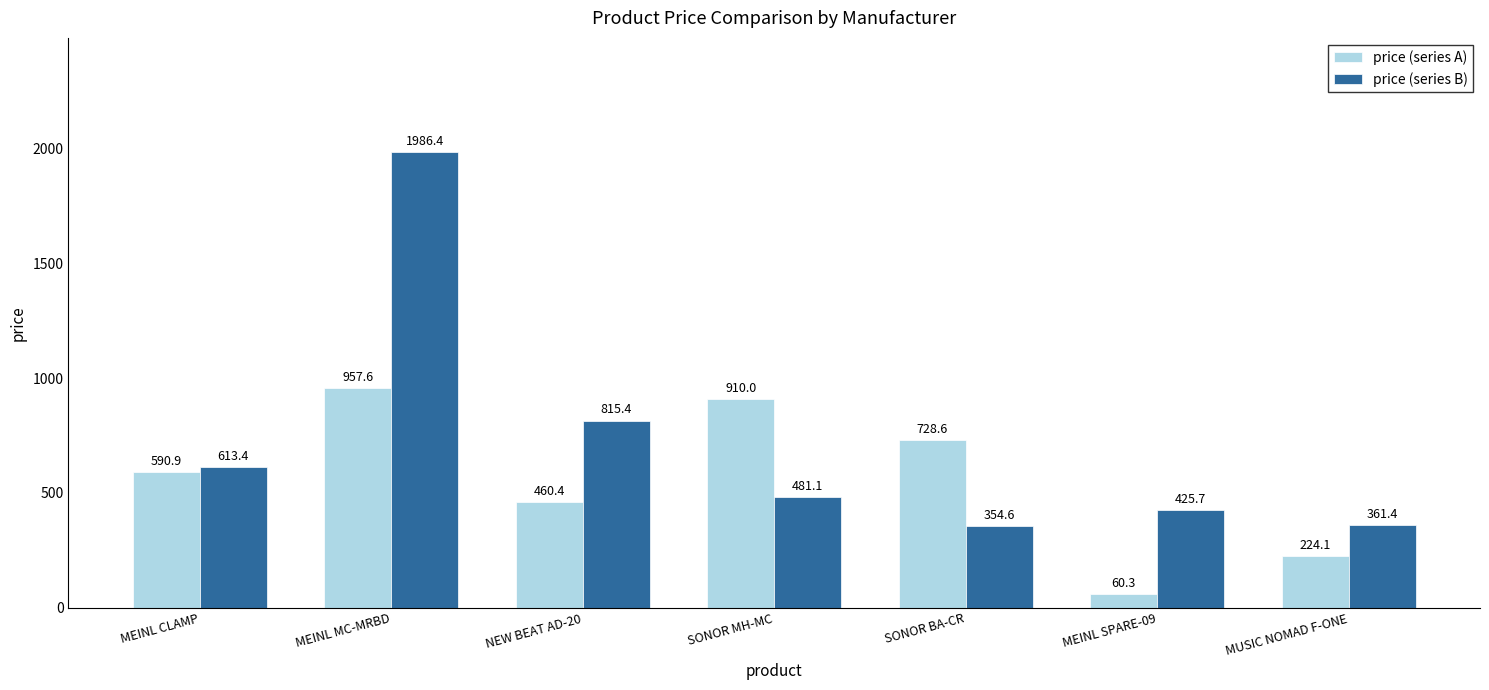

What is the total value across all series at MEINL SPARE-09?

486.0